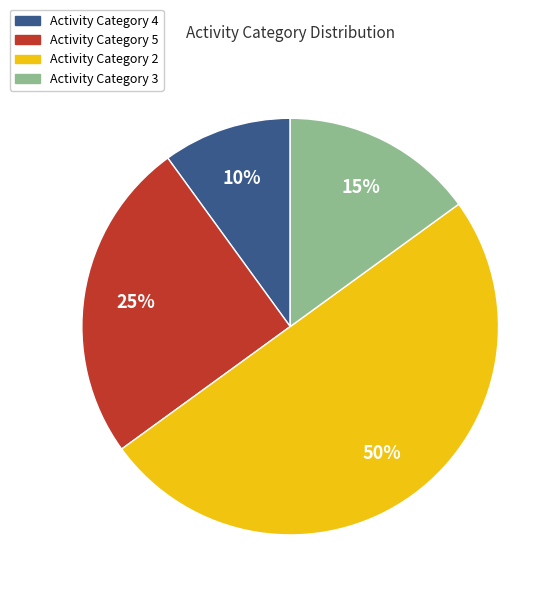

Does Activity Category 3 account for over 50% of the chart?

No